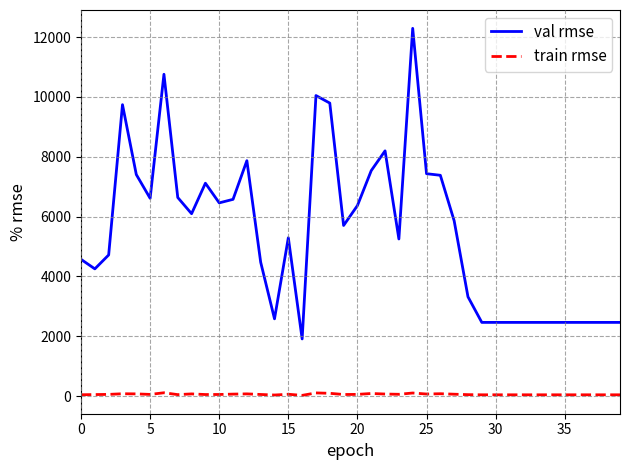

Rank the series by their maximum value, from lowest to highest.

train rmse, val rmse